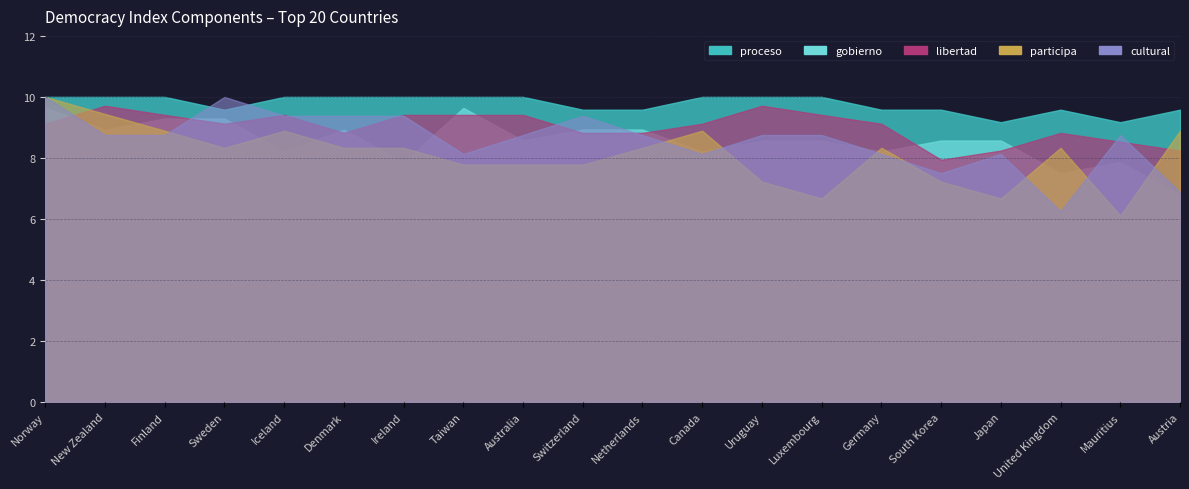

What is the label of the 1st point from the left?

Norway